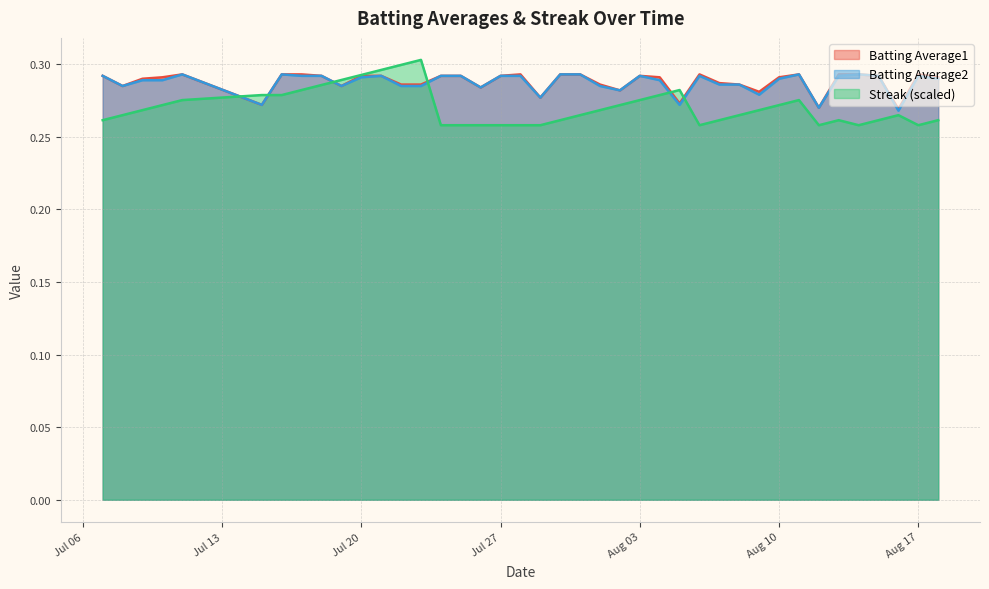

List the series in order of their peak value, lowest first.

Batting Average1, Batting Average2, Streak